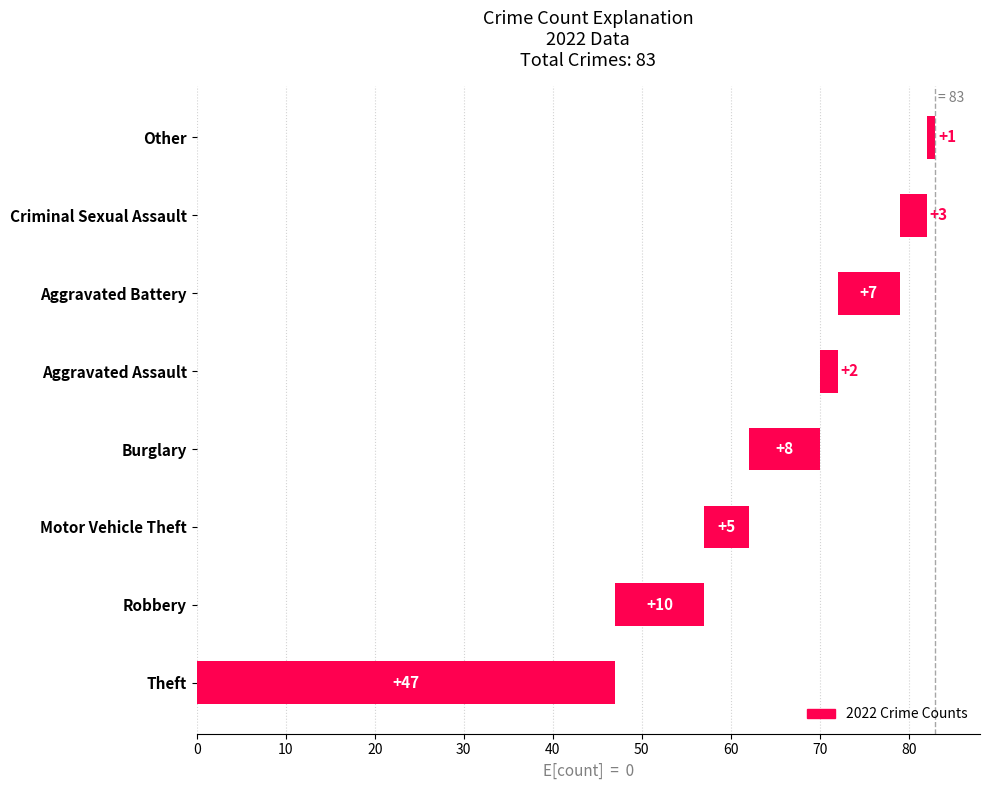

The chart shows a value of 2 at 70. True or false?

False